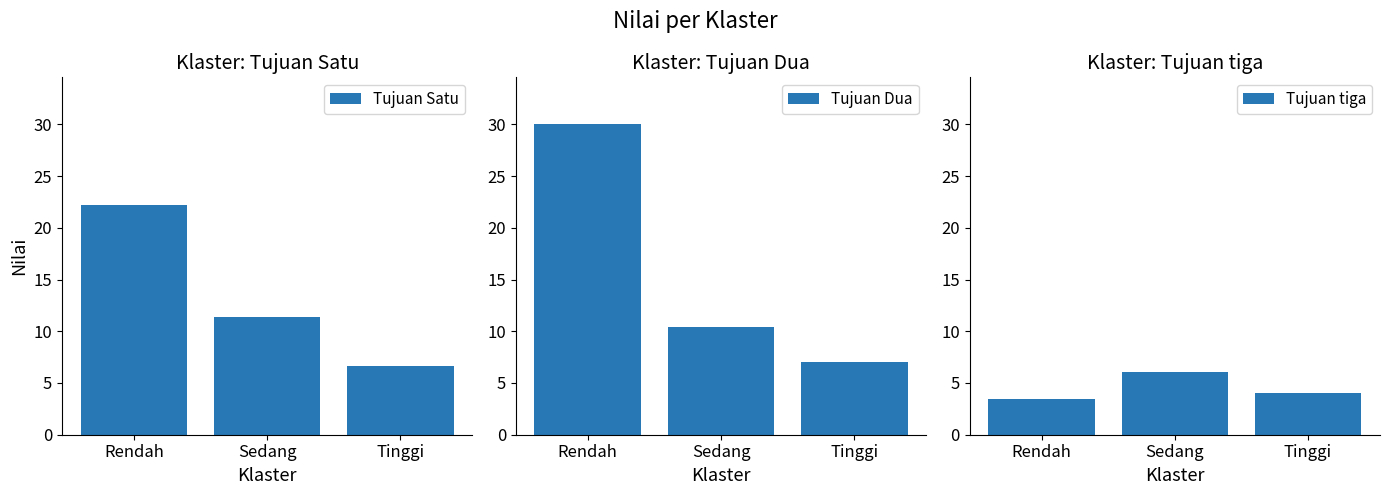

What is the difference between the maximum and minimum values in the Tujuan Dua series?

23.0